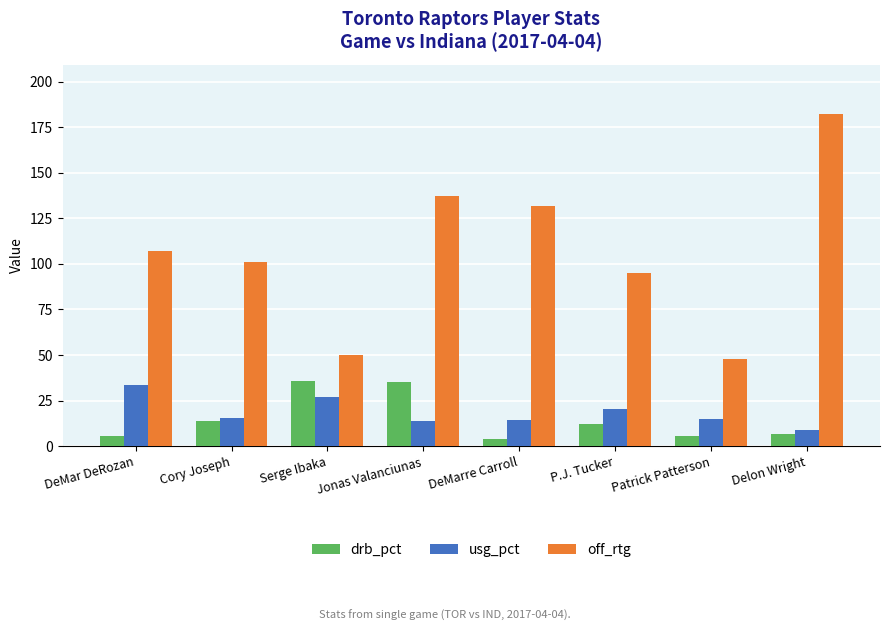

What is the approximate value of off_rtg at Serge Ibaka?

50.0